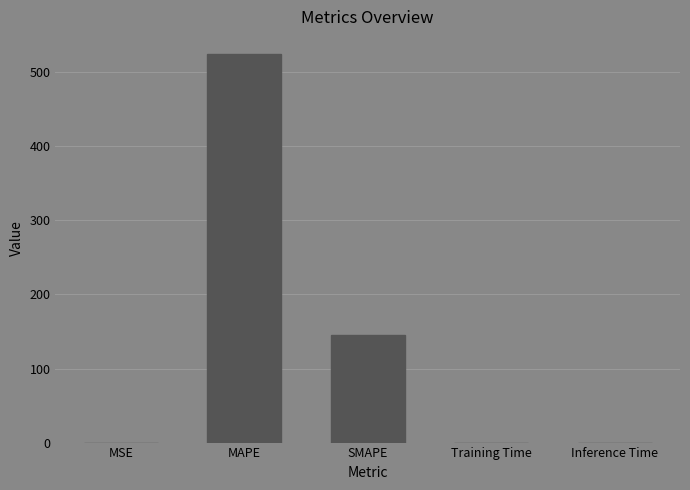

What is the sum of the values at SMAPE and MAPE?

670.0